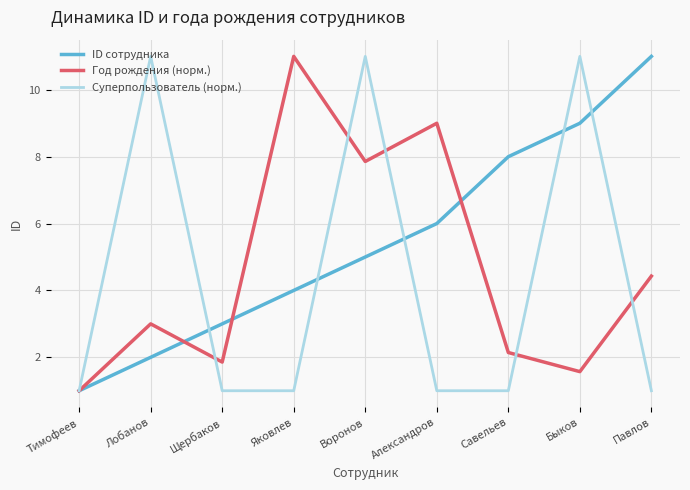

List the labels in order of Год рождения (норм.) value, largest first.

Яковлев, Александров, Воронов, Павлов, Лобанов, Савельев, Щербаков, Быков, Тимофеев